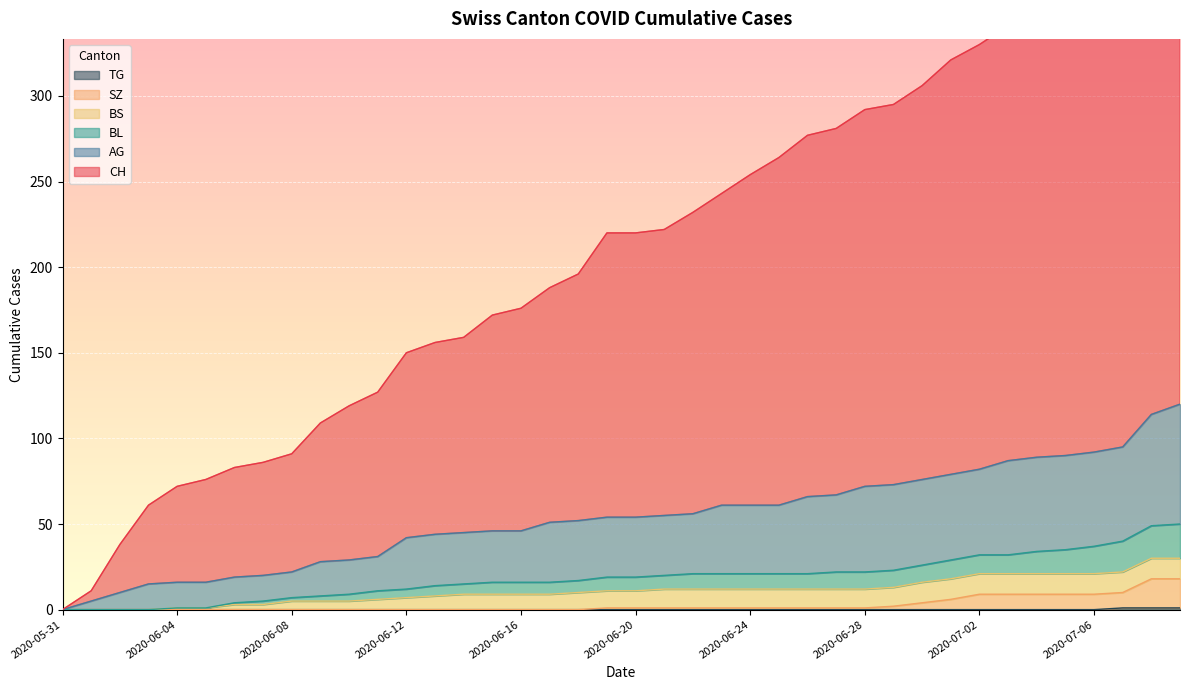

Does the chart display data point markers on the line(s)?

No